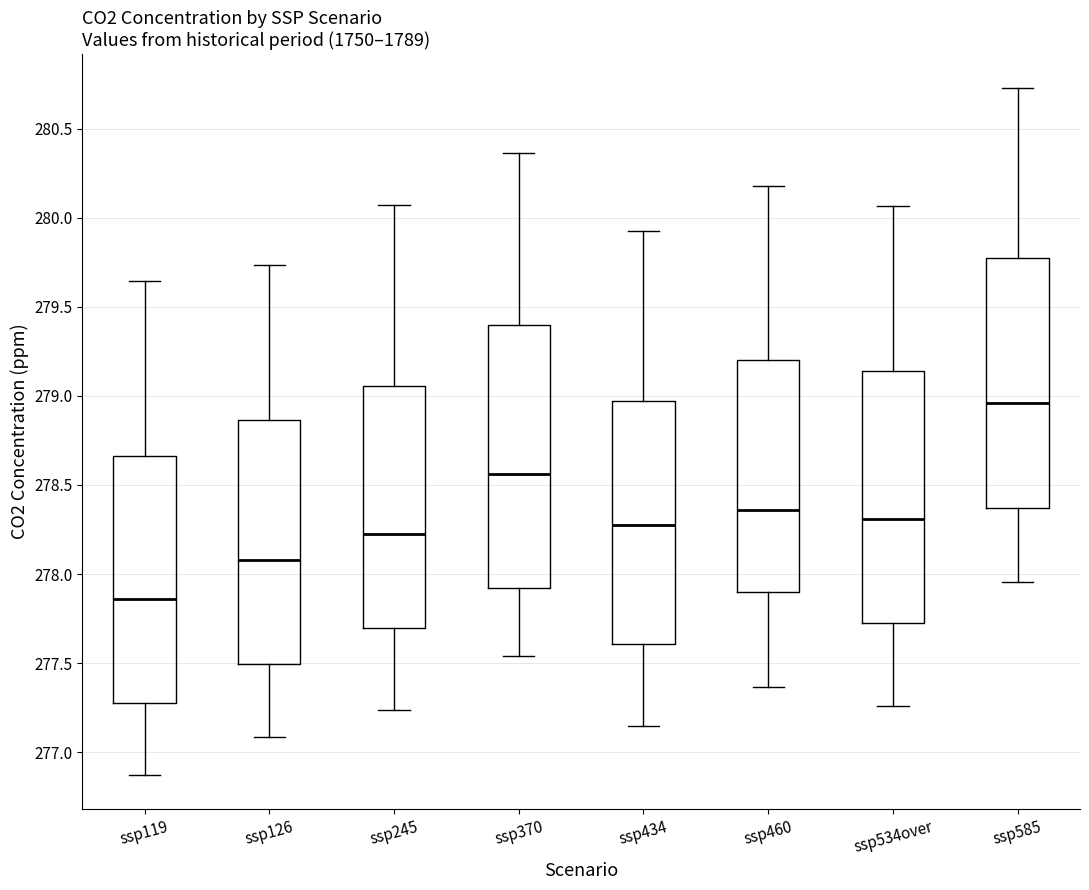

Reading left to right, read every box against the y-axis: the position of its median line, the range the box covers, and the ends of its whiskers. The values are not printed on the chart, so give them approximately, as read against the axis.

ssp119: median 277.85, box 277.30 to 278.65, whiskers 276.85 to 279.65
ssp126: median 278.10, box 277.50 to 278.85, whiskers 277.10 to 279.75
ssp245: median 278.20, box 277.70 to 279.05, whiskers 277.25 to 280.05
ssp370: median 278.55, box 277.90 to 279.40, whiskers 277.55 to 280.35
ssp434: median 278.30, box 277.60 to 278.95, whiskers 277.15 to 279.95
ssp460: median 278.35, box 277.90 to 279.20, whiskers 277.35 to 280.20
ssp534over: median 278.30, box 277.70 to 279.15, whiskers 277.25 to 280.05
ssp585: median 278.95, box 278.35 to 279.75, whiskers 277.95 to 280.75